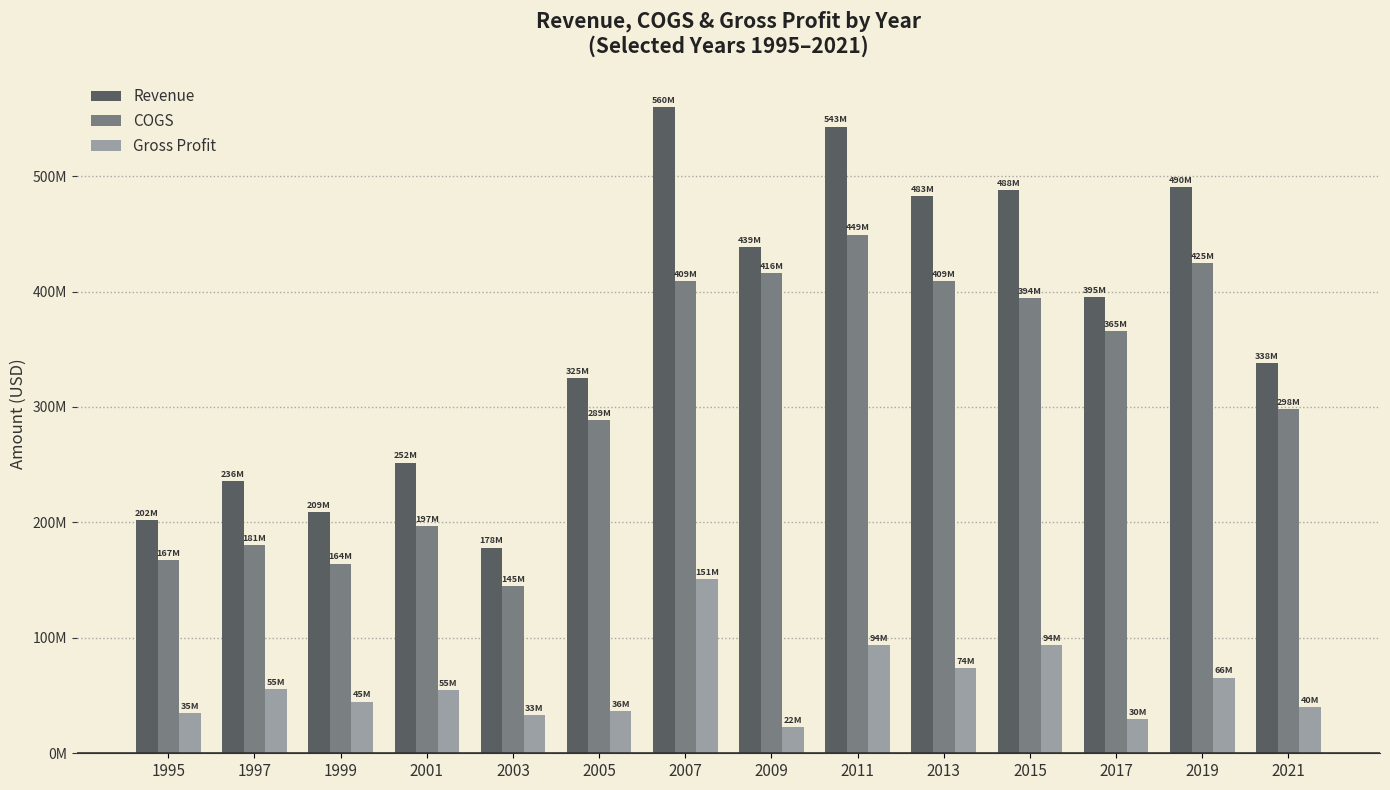

What are all the series names shown in the legend?

Revenue, COGS, Gross Profit